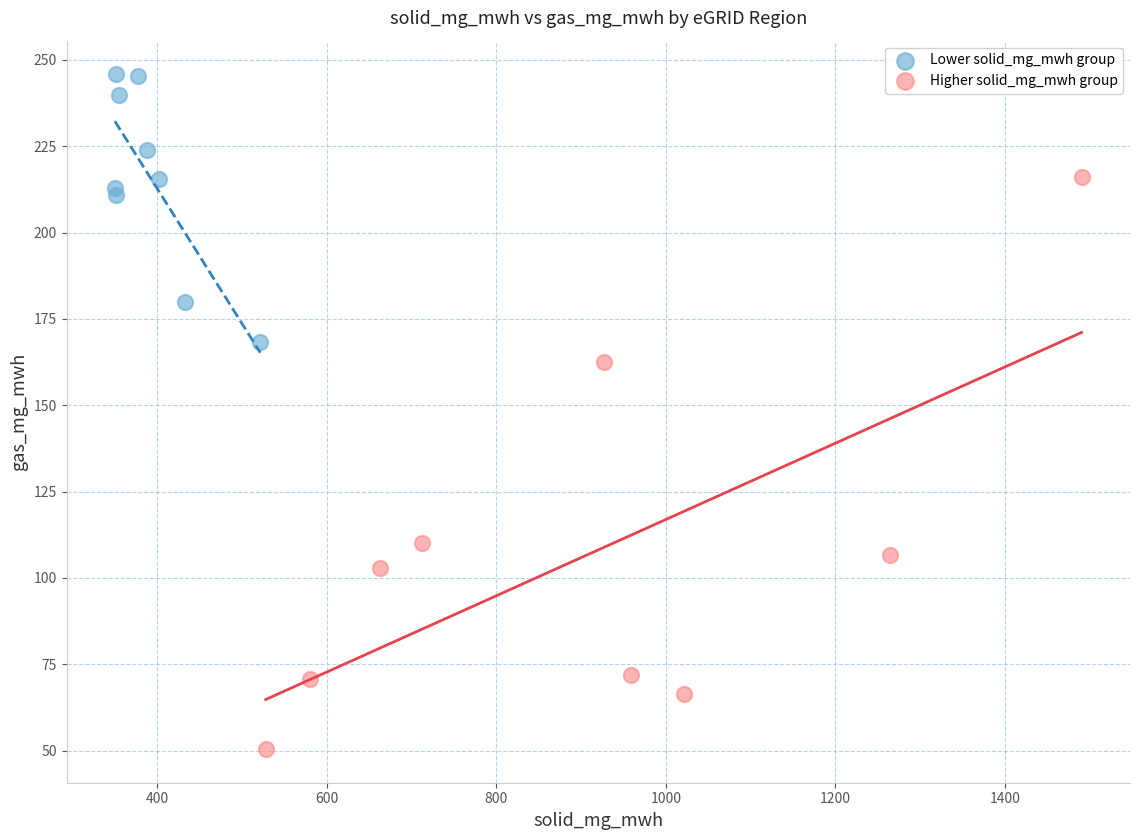

Which series has the largest Y range (max minus min)?

Higher solid_mg_mwh group